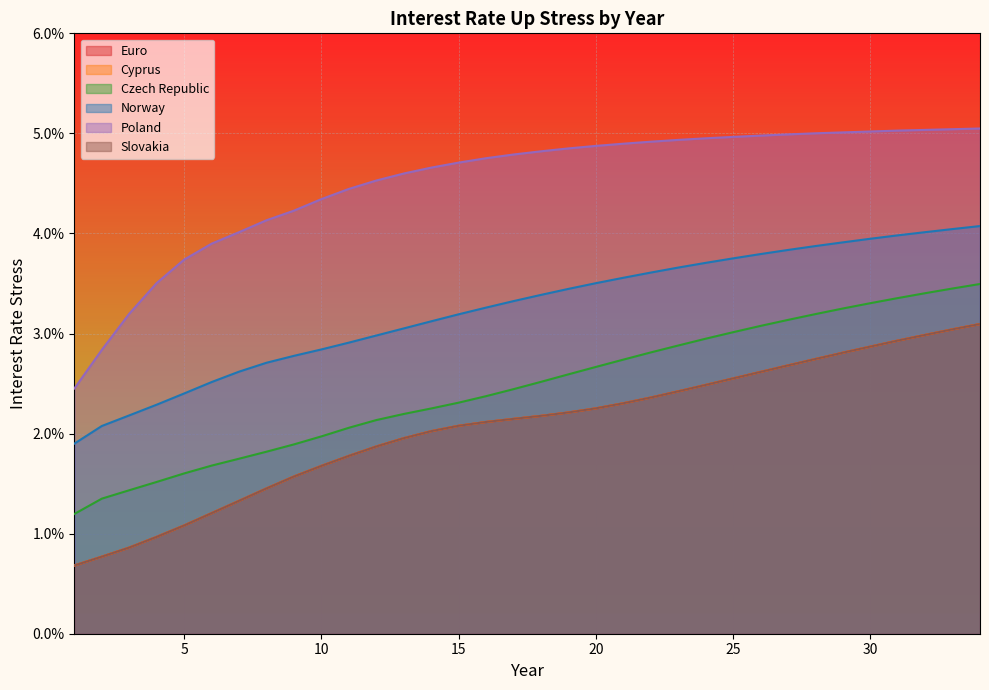

True or false: Euro has more than 1 interior local peaks.

False